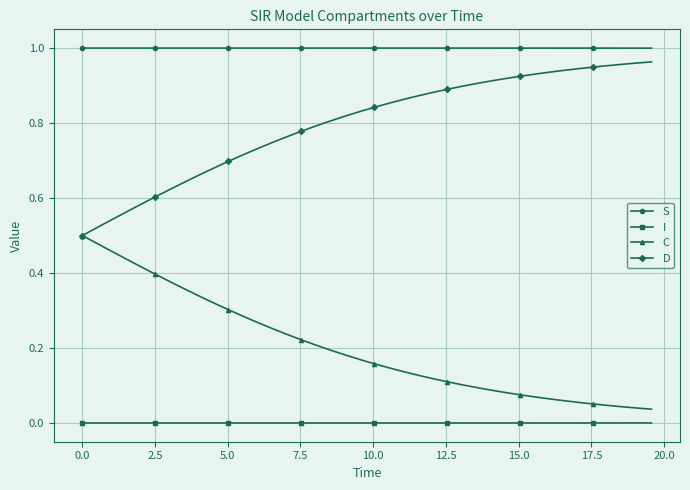

List the series in order of their overall mean, lowest first.

I, C, D, S